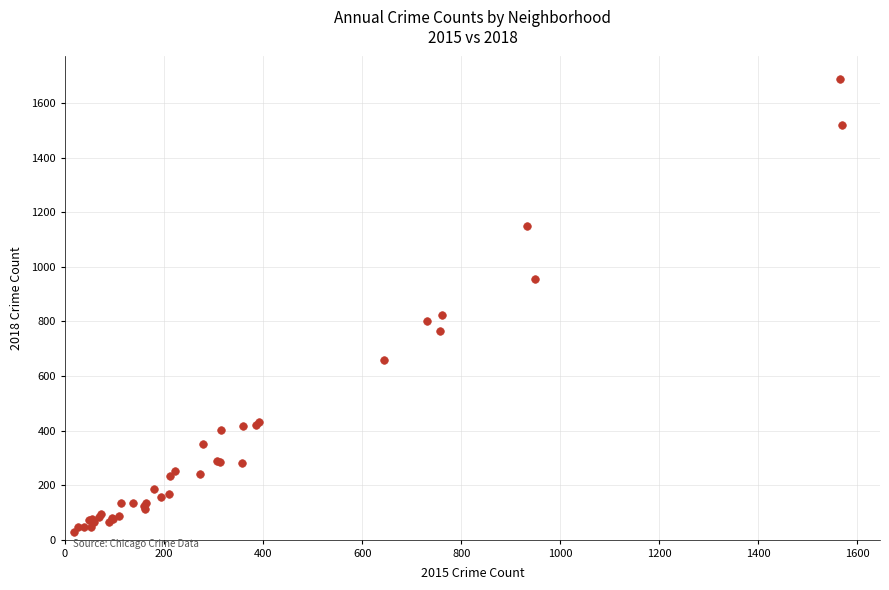

What Y value in the scatter plot is closest to 858?

822